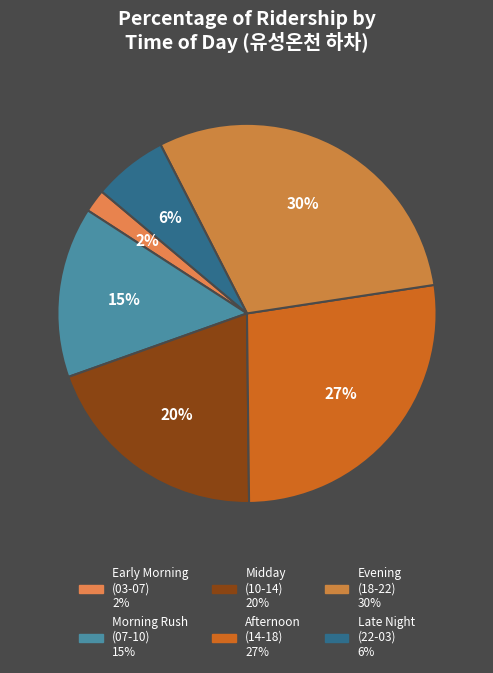

To the nearest percent, what is the average slice percentage?

17%